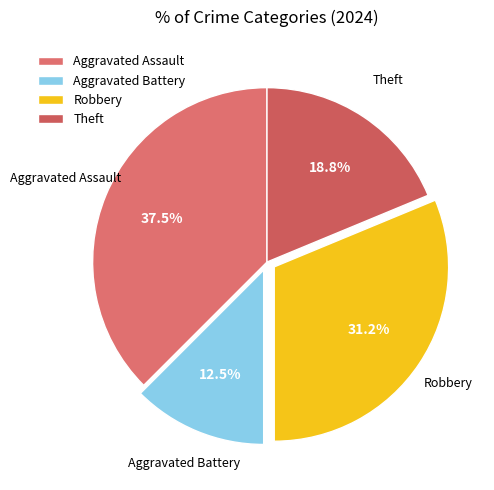

Is it true that Theft is 33% of the pie?

False